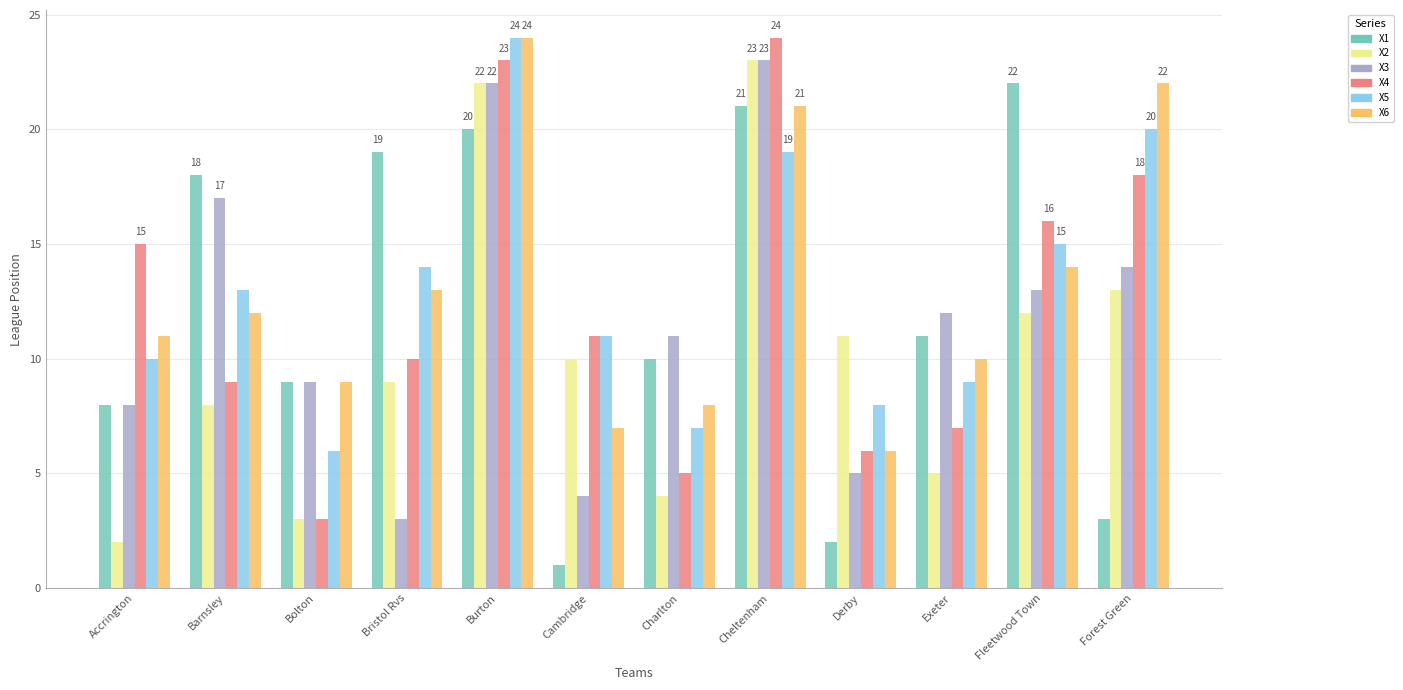

What is the spread (max minus min) of values at Charlton?

7